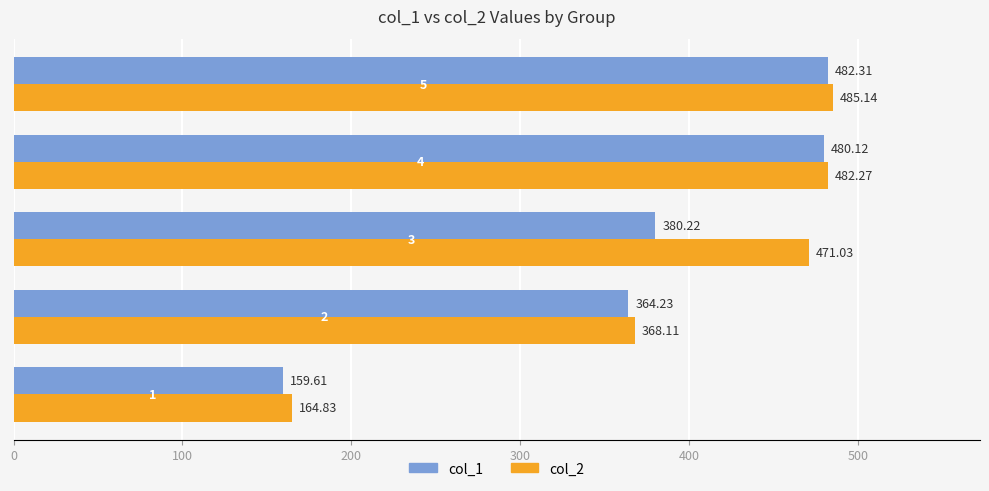

At how many categories does at least one series exceed 181?

4